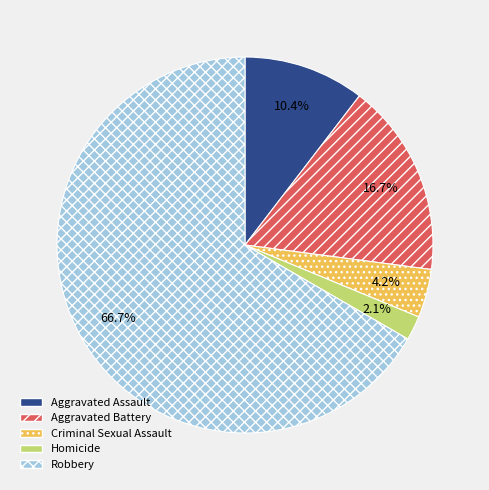

To the nearest percent, what portion does Homicide represent?

2%